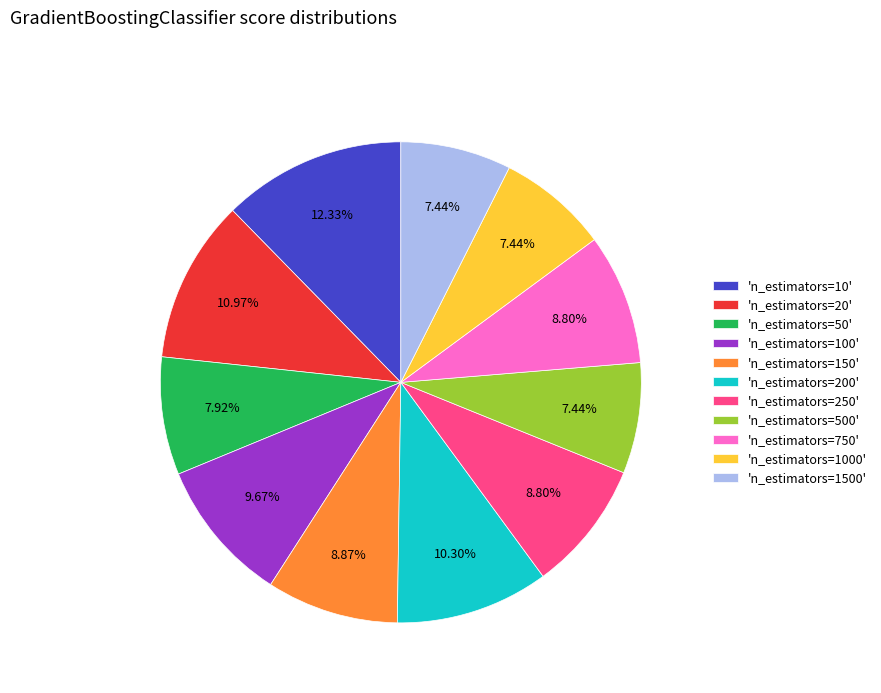

Combined, do 'n_estimators=150' and 'n_estimators=1000' account for over 50%?

No